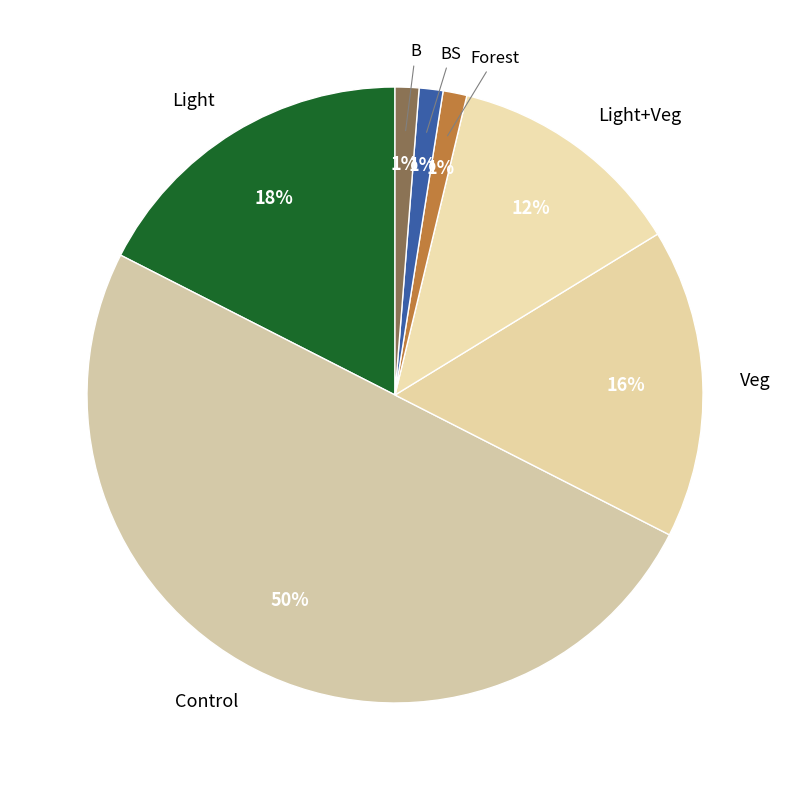

To the nearest percent, what is the average slice percentage?

14%